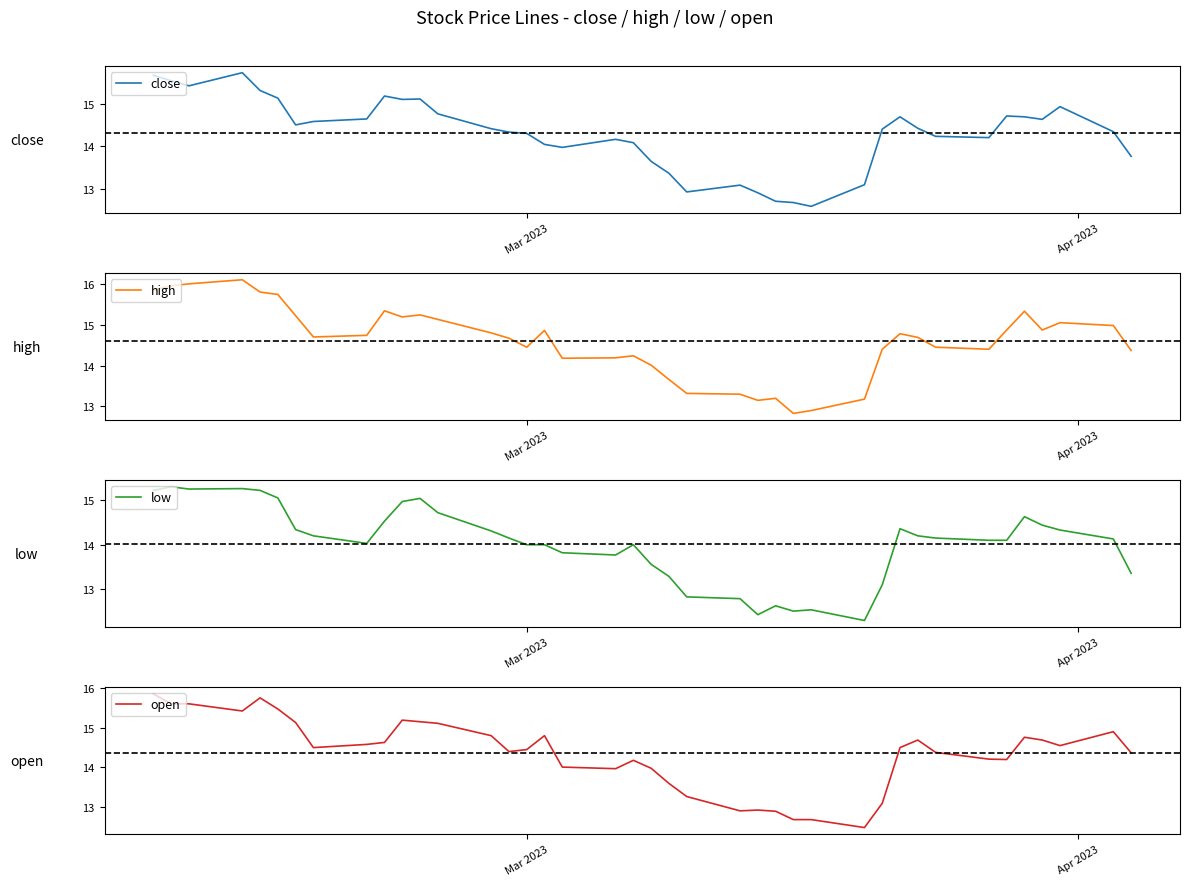

At how many categories does at least one series exceed 15?

13